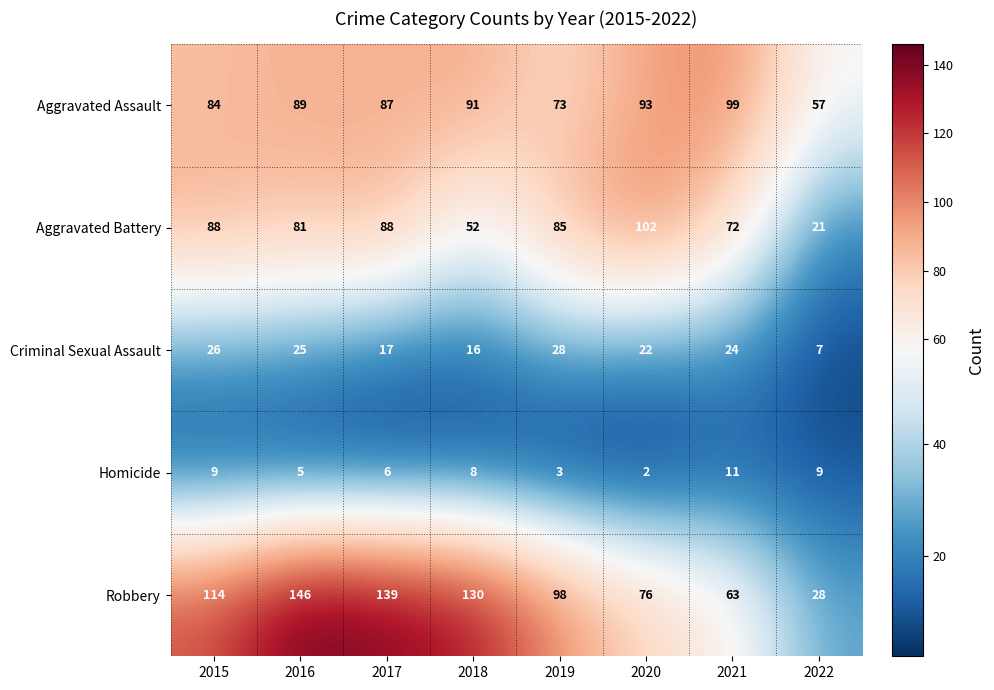

What is the sum of the Homicide values at 2017 and 2015?

15